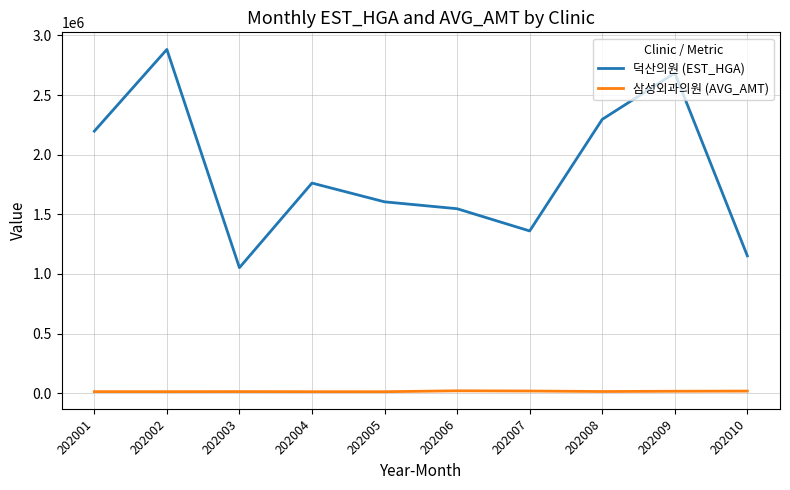

The 덕산의원 (EST_HGA) series shows 2197312 at 202001. True or false?

True